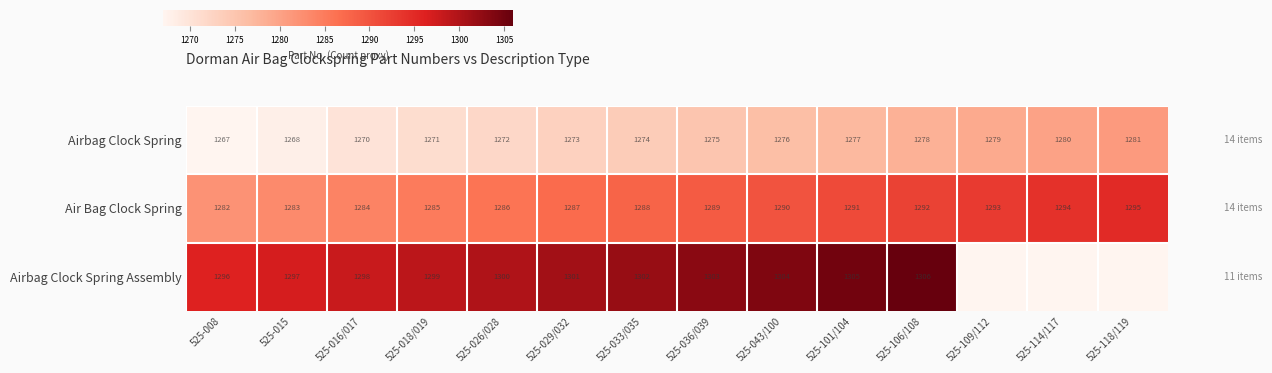

At which category does the chart reach its peak across all series?

525-106/108